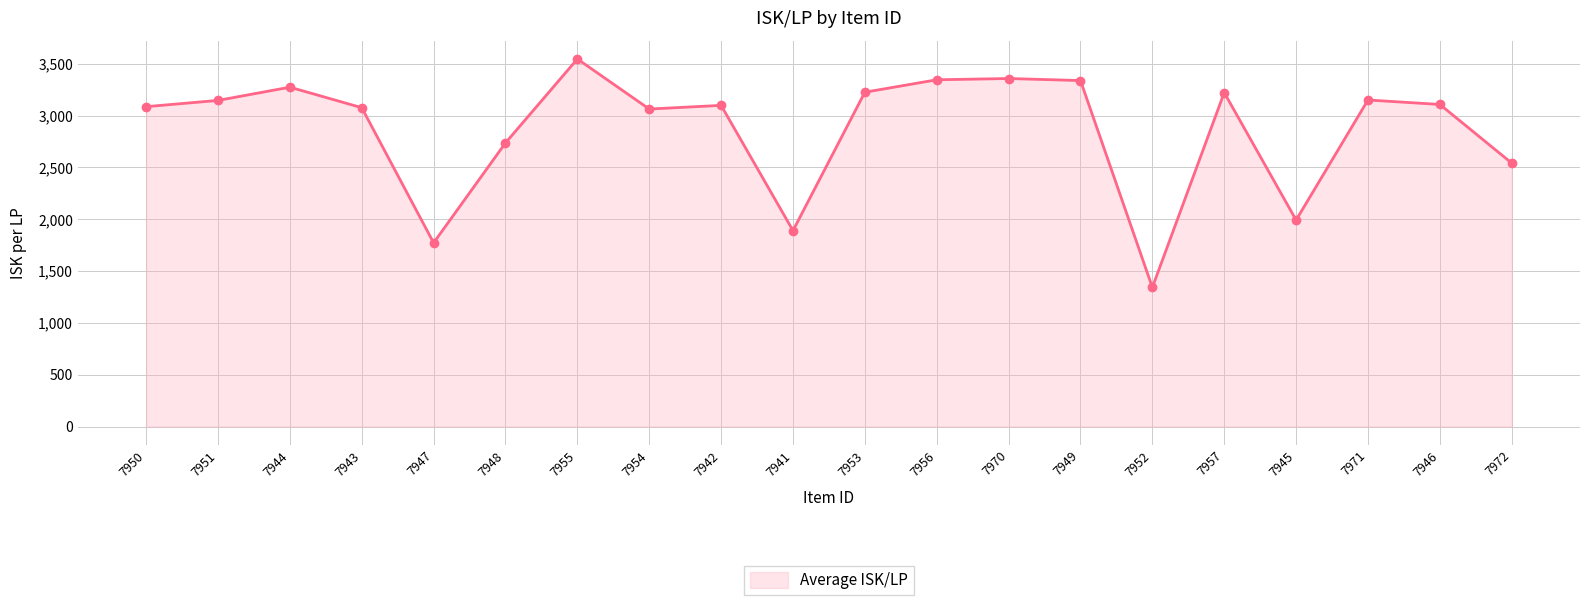

What is the sum of all values?

57329.7